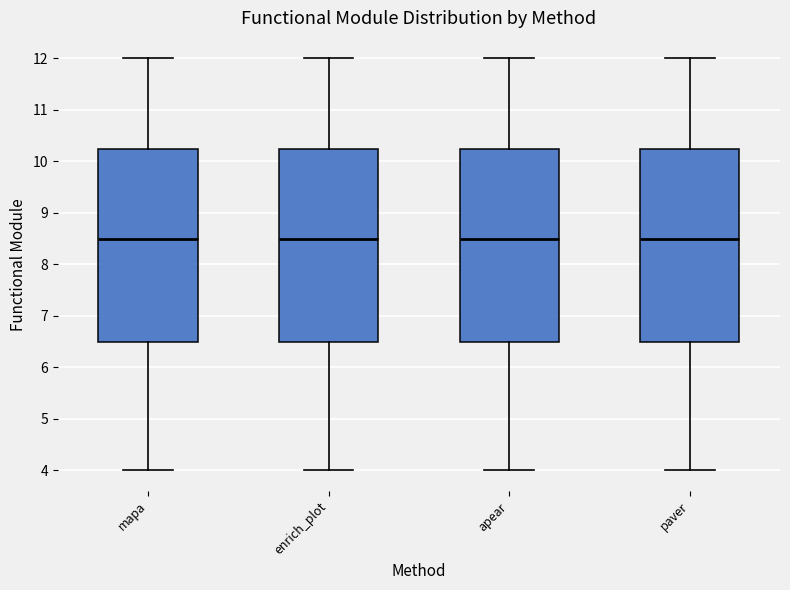

Where does the upper whisker of the box for enrich_plot end on the y-axis? The values are not printed on the chart, so give them approximately, as read against the axis.

12.0